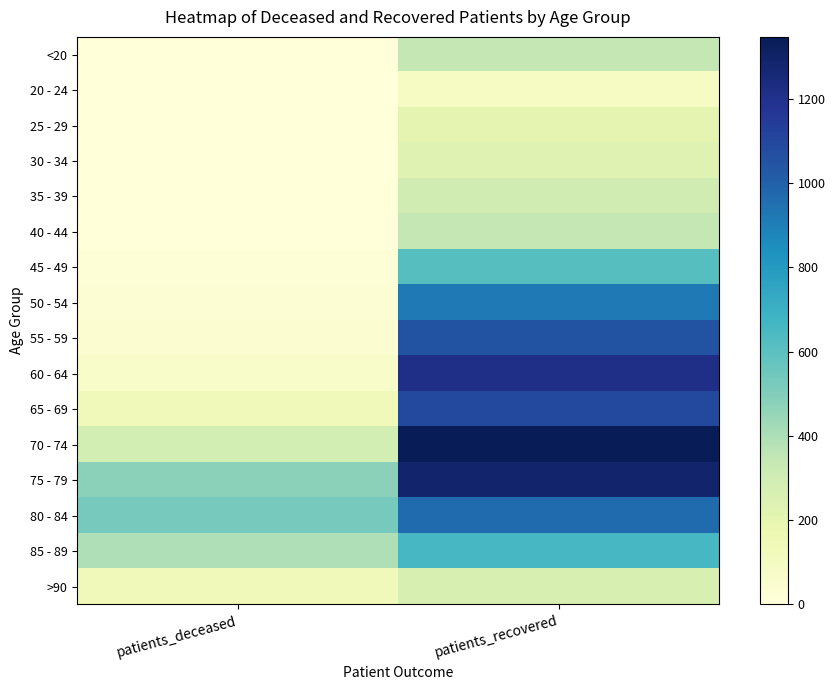

Rank the series at patients_deceased from lowest to highest value.

20 - 24, 25 - 29, <20, 30 - 34, 40 - 44, 35 - 39, 45 - 49, 50 - 54, 55 - 59, 60 - 64, 65 - 69, >90, 70 - 74, 85 - 89, 75 - 79, 80 - 84